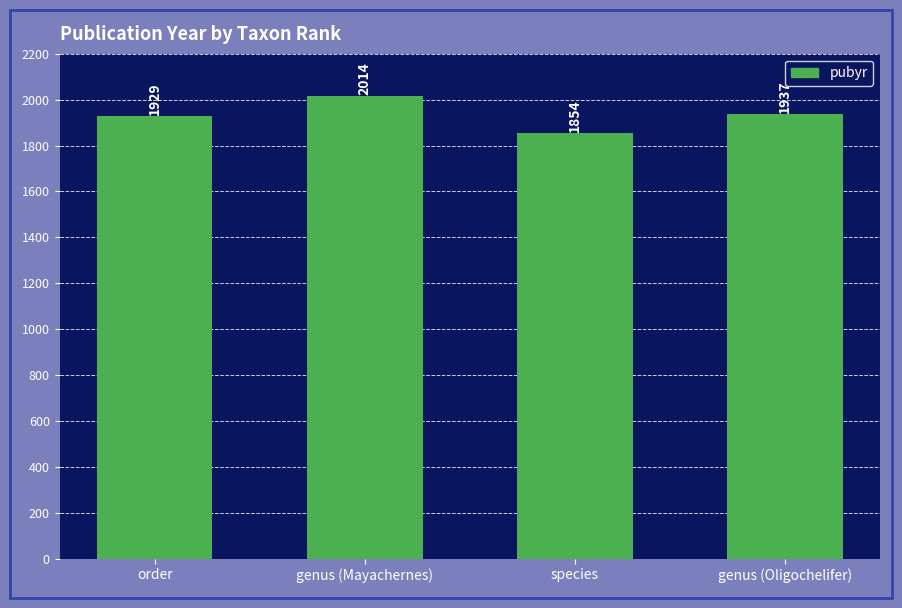

What is the label of the 2nd bar from the left?

genus (Mayachernes)